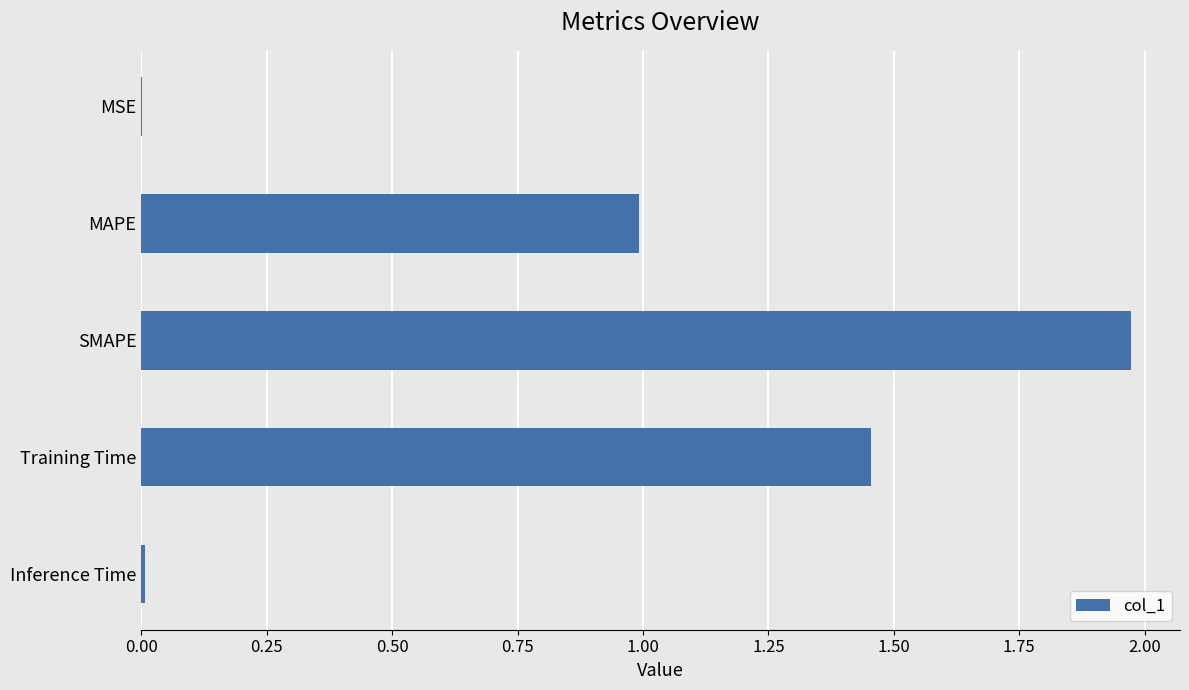

Between Training Time and MSE, which is larger?

Training Time